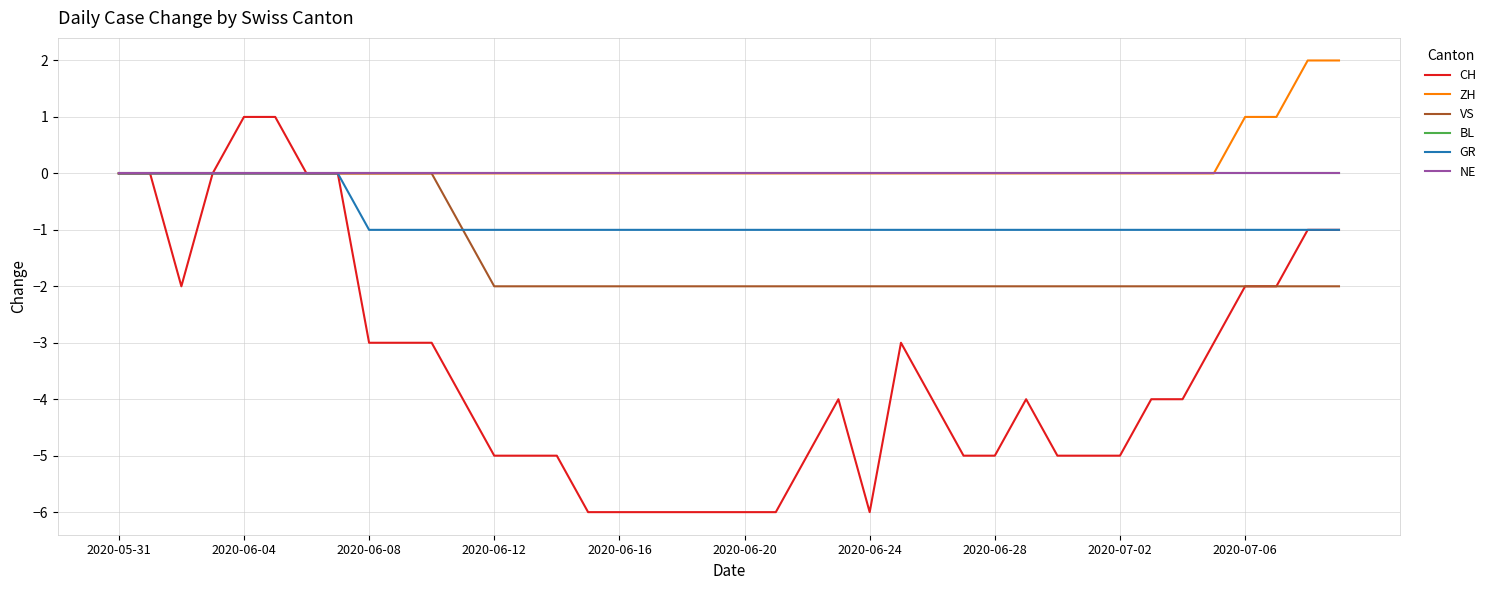

True or false: BL has more than 1 interior local peaks.

False